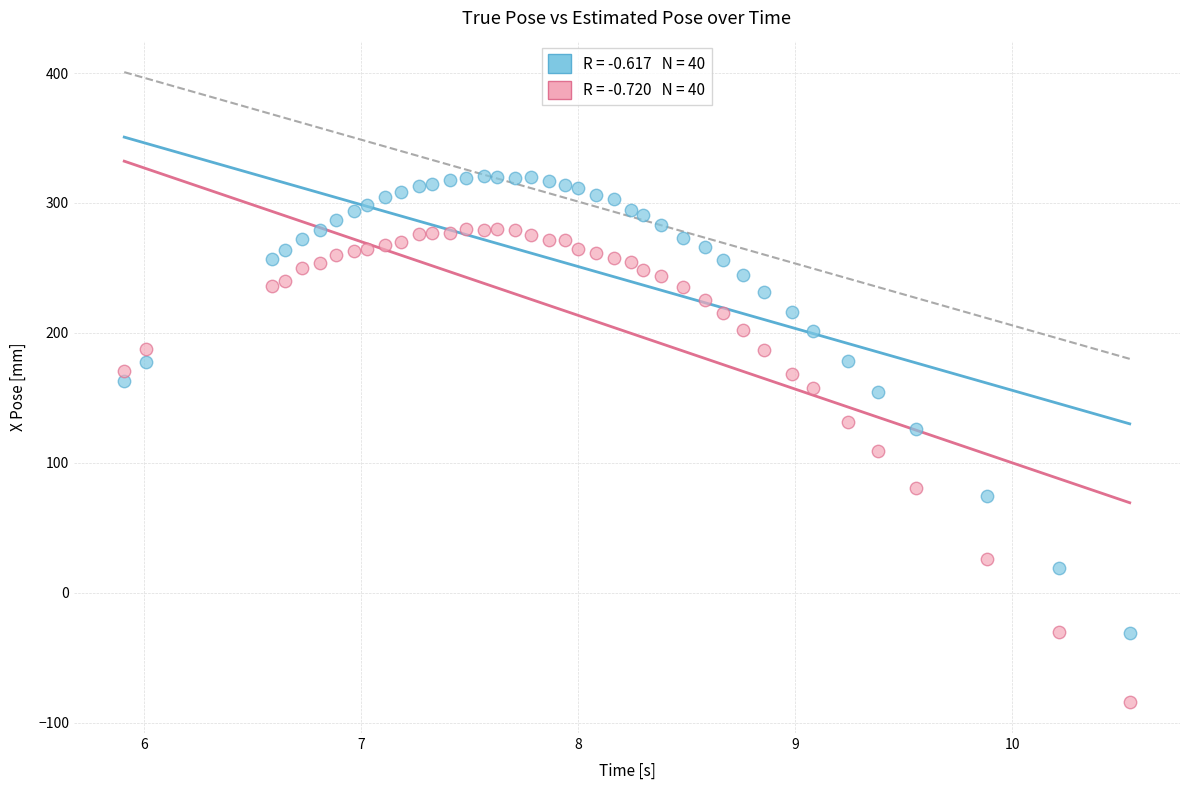

Across all data points, what is the range of Y values (max minus min)?

404.3